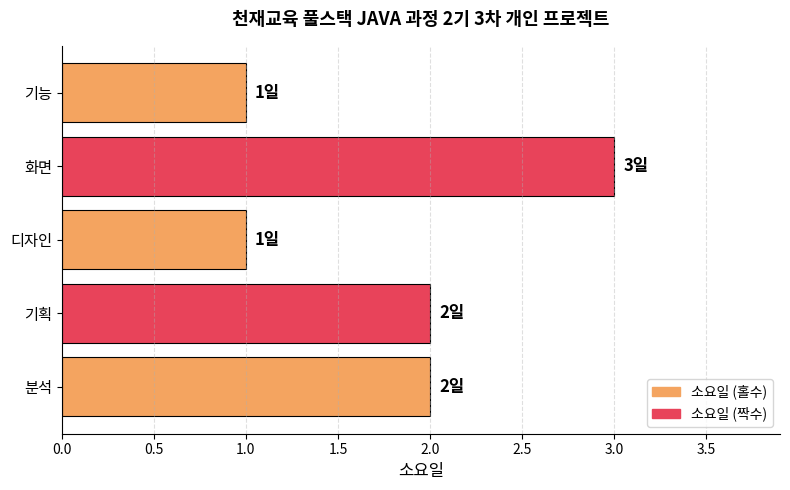

What is the change in value from 분석 to 화면?

+1